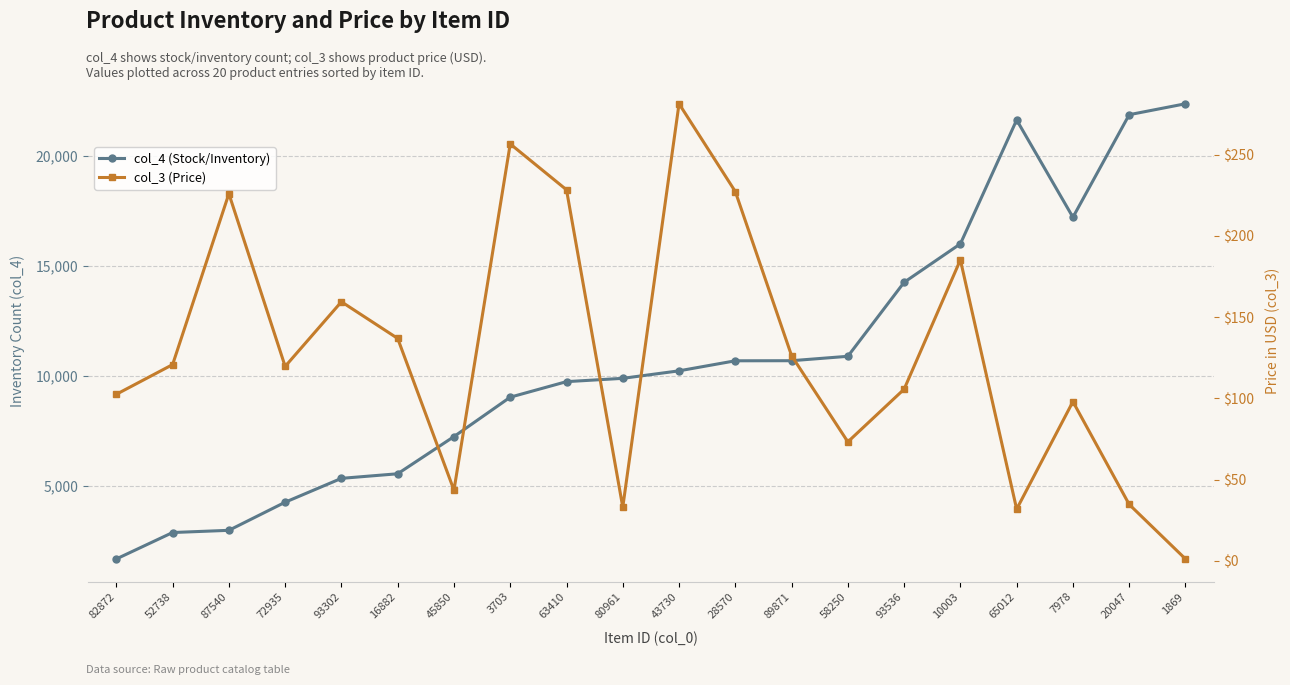

True or false: col_4 (Stock/Inventory) and col_3 (Price) intersect in this chart.

False